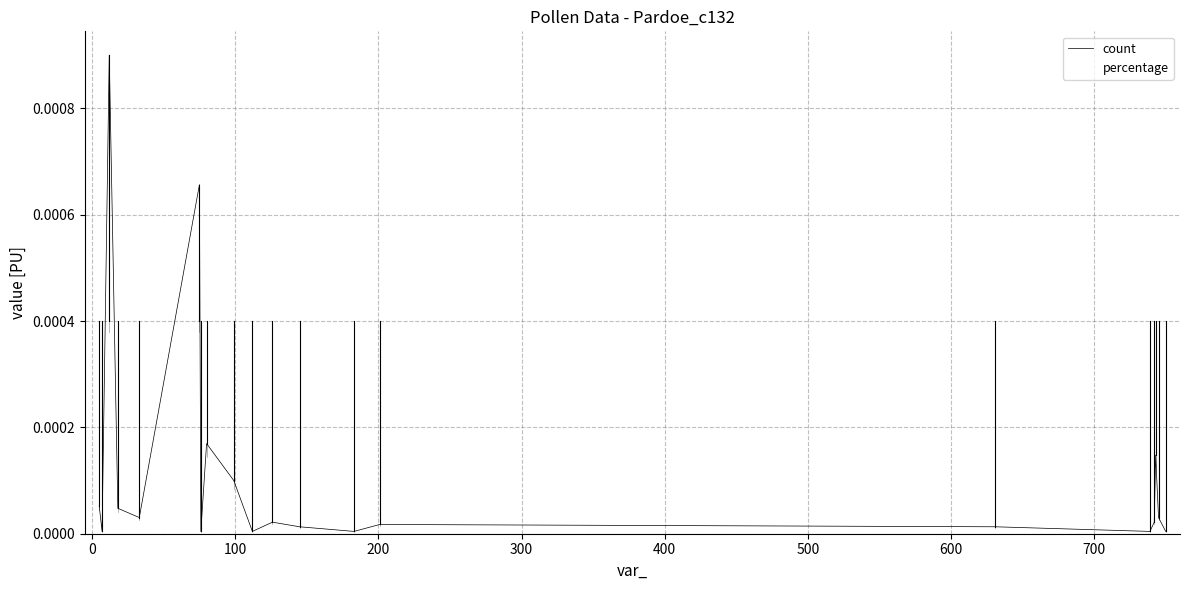

Between which two adjacent categories do percentage and count first intersect?

0 and 100